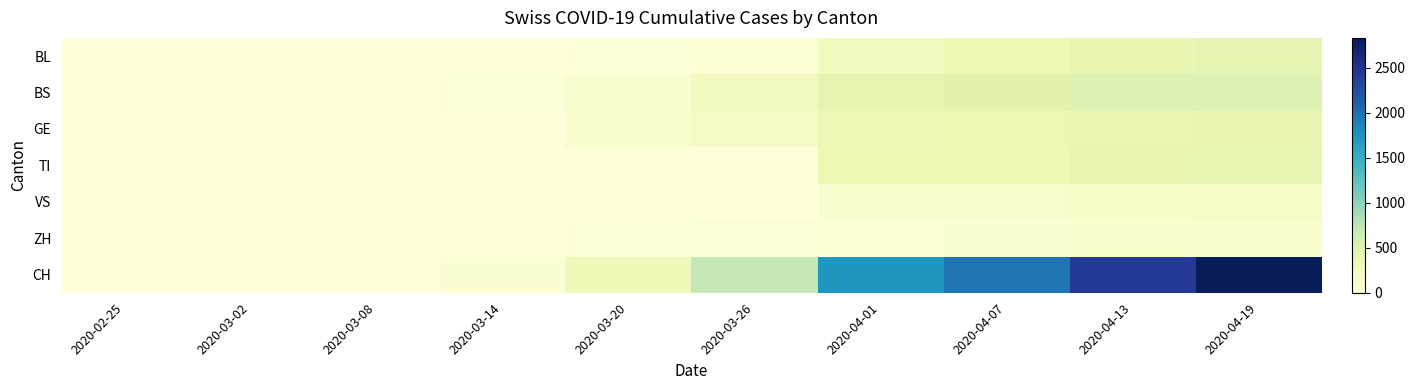

At which category is the sum across all series the highest?

2020-04-19